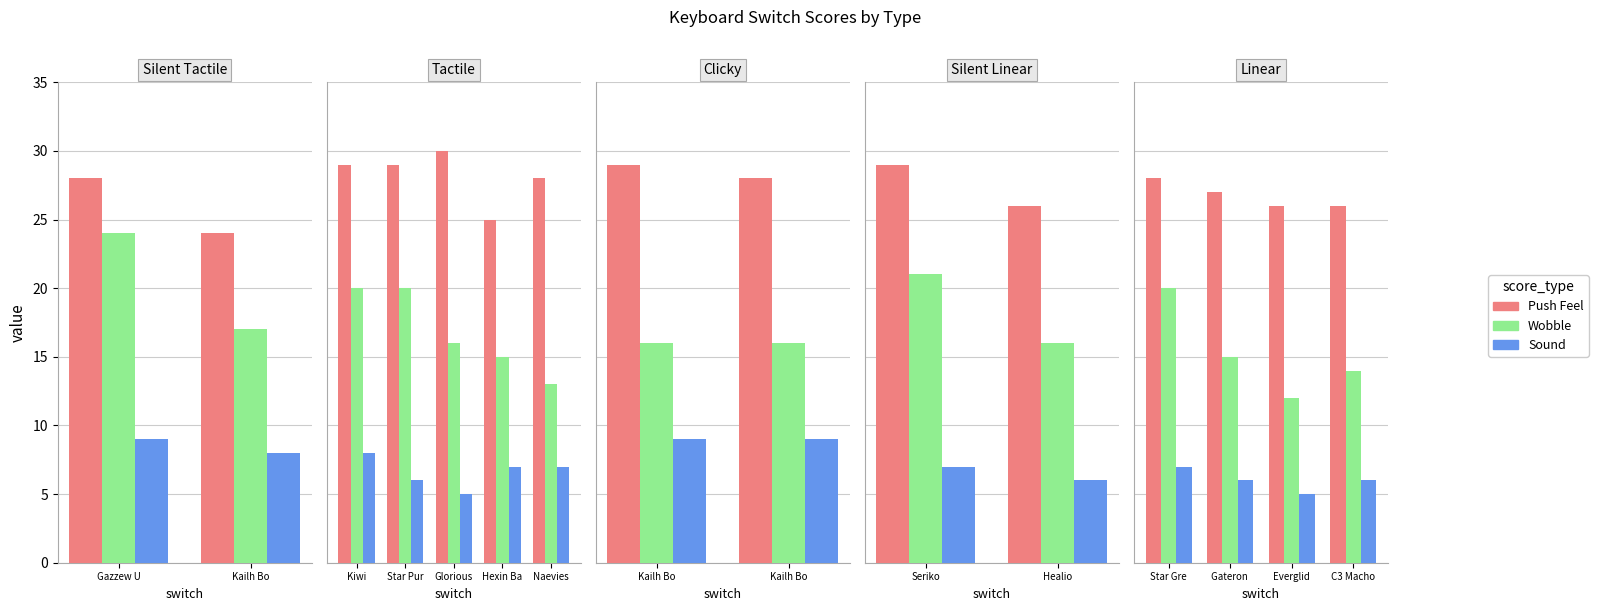

Is it true that Sound equals 3 at C3 Macho?

False